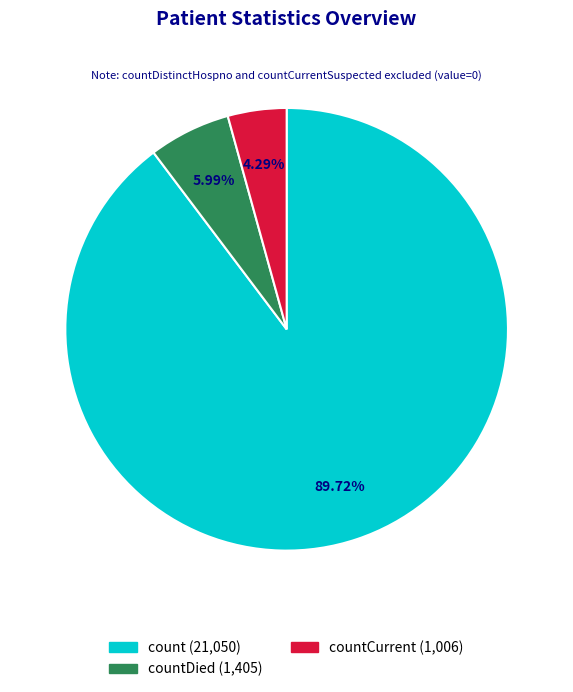

Is there a majority slice in this chart?

Yes